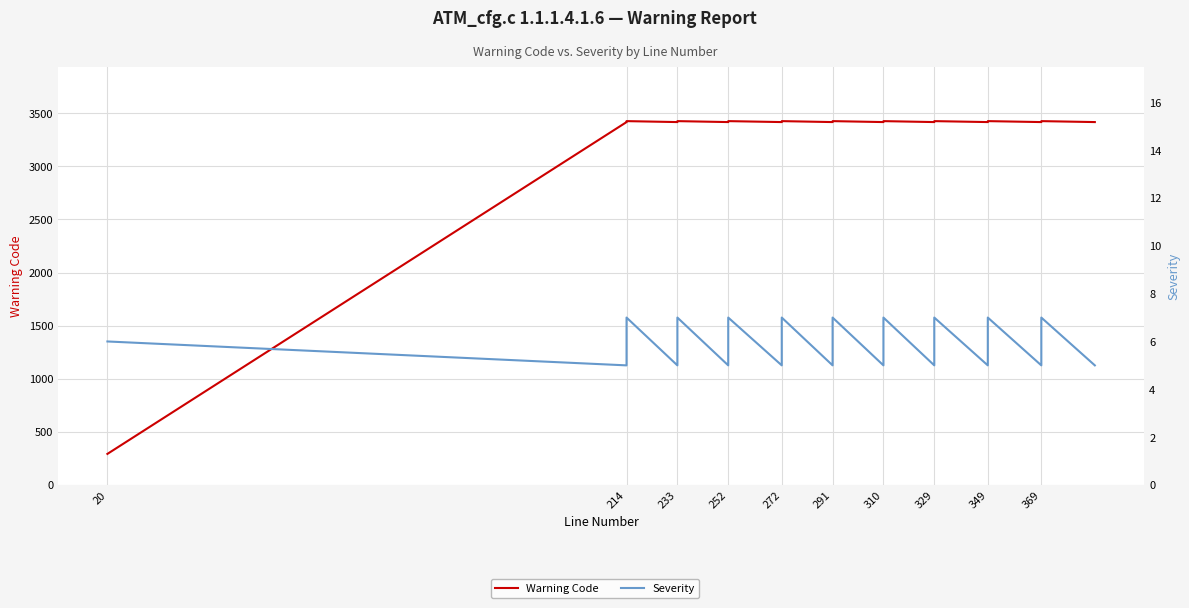

What is the difference between the maximum and minimum values in the Warning Code series?

3134